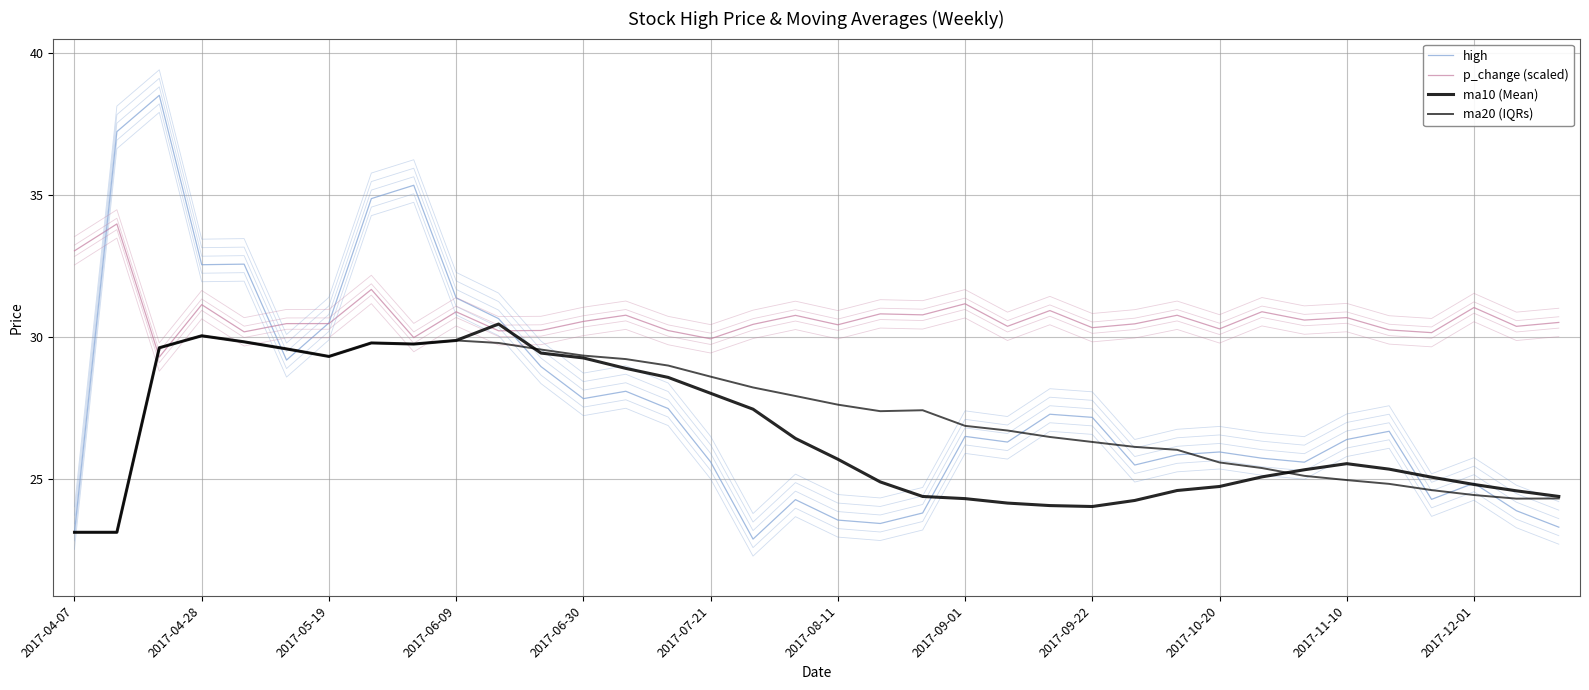

What are all the series names shown in the legend?

high, p_change (scaled), ma10 (Mean), ma20 (IQRs)